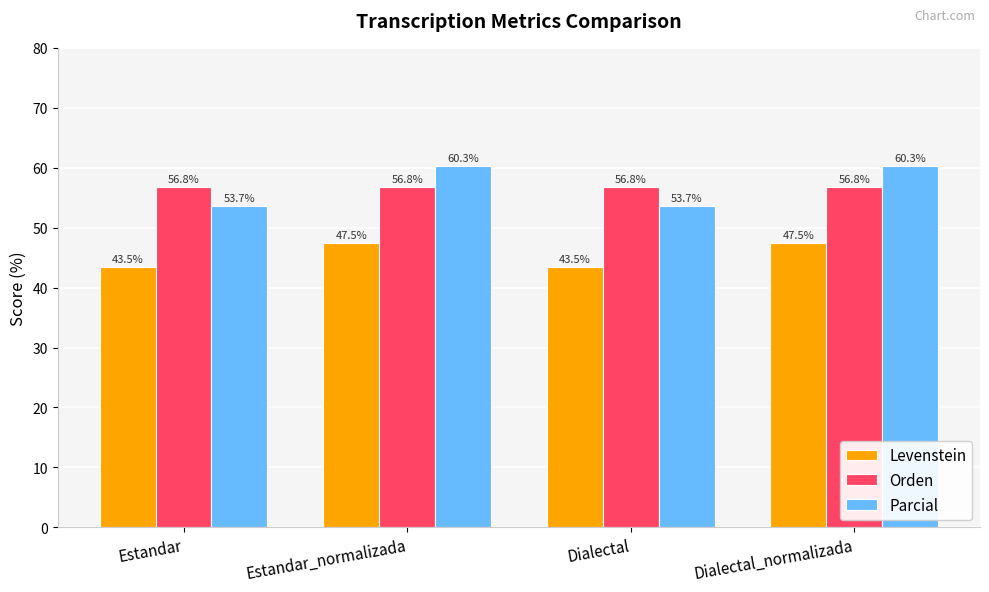

What is the label of the 2nd bar from the right?

Dialectal